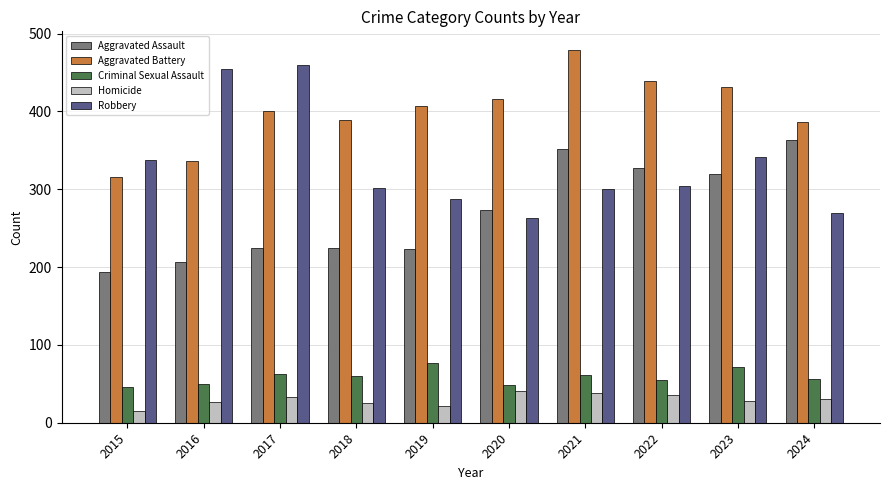

What is the highest value of the Aggravated Battery series?

479